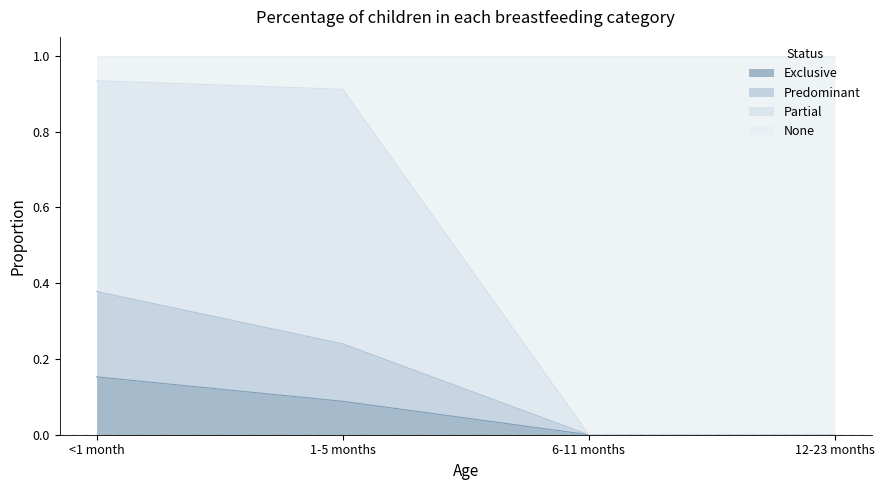

Between 1-5 months and <1 month, which is larger?

<1 month